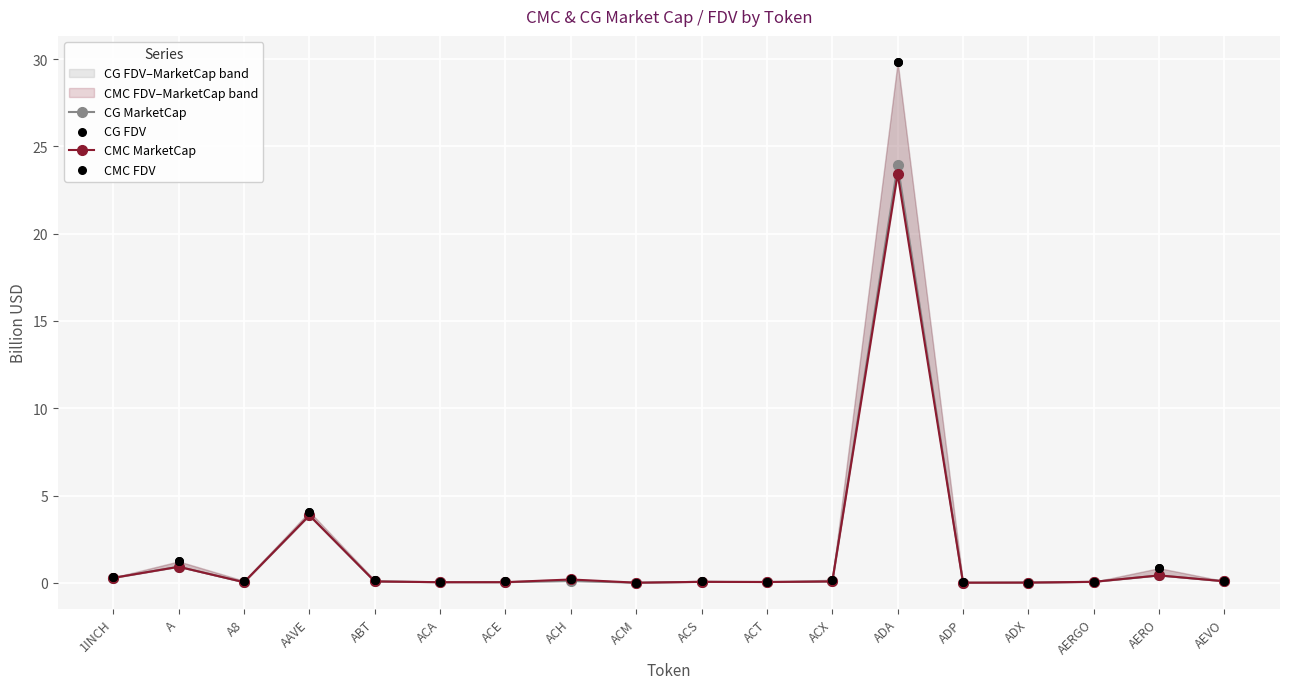

Is the value of CMC FDV at ACM greater than the value of CMC MarketCap at AERO?

No